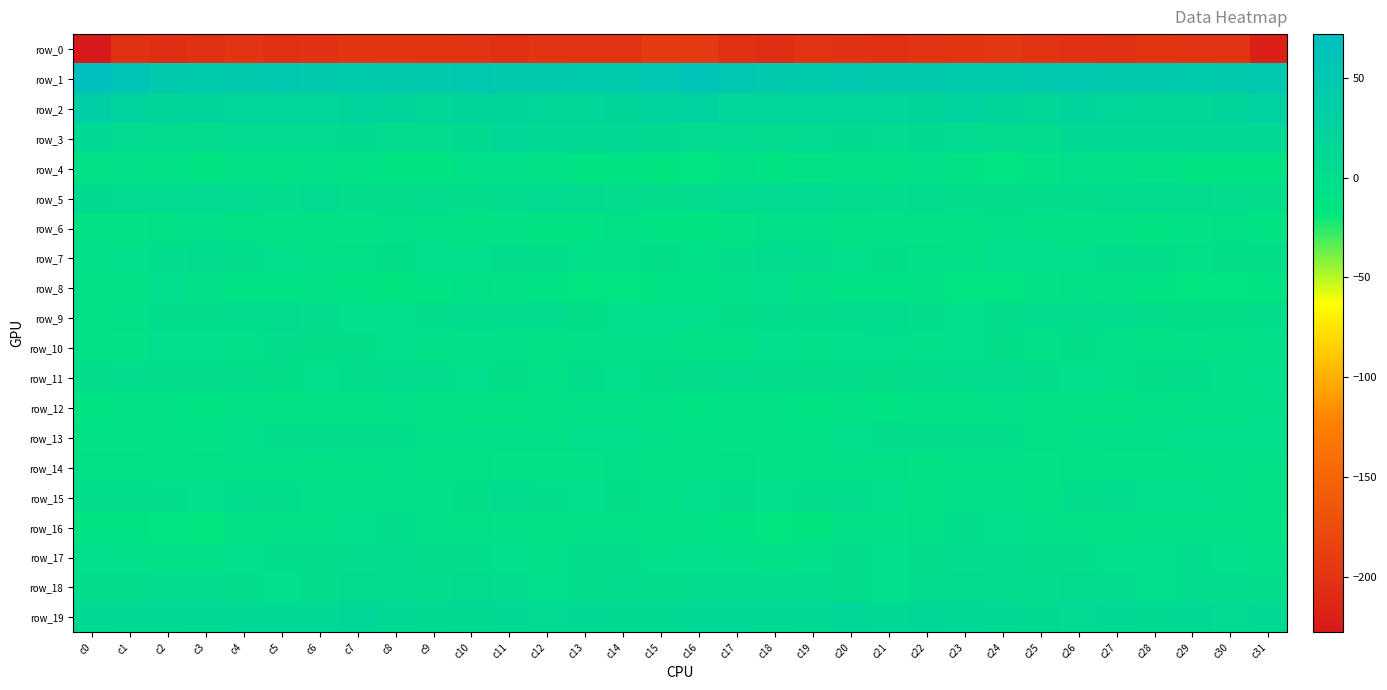

Which series has the largest total across all categories?

row_1